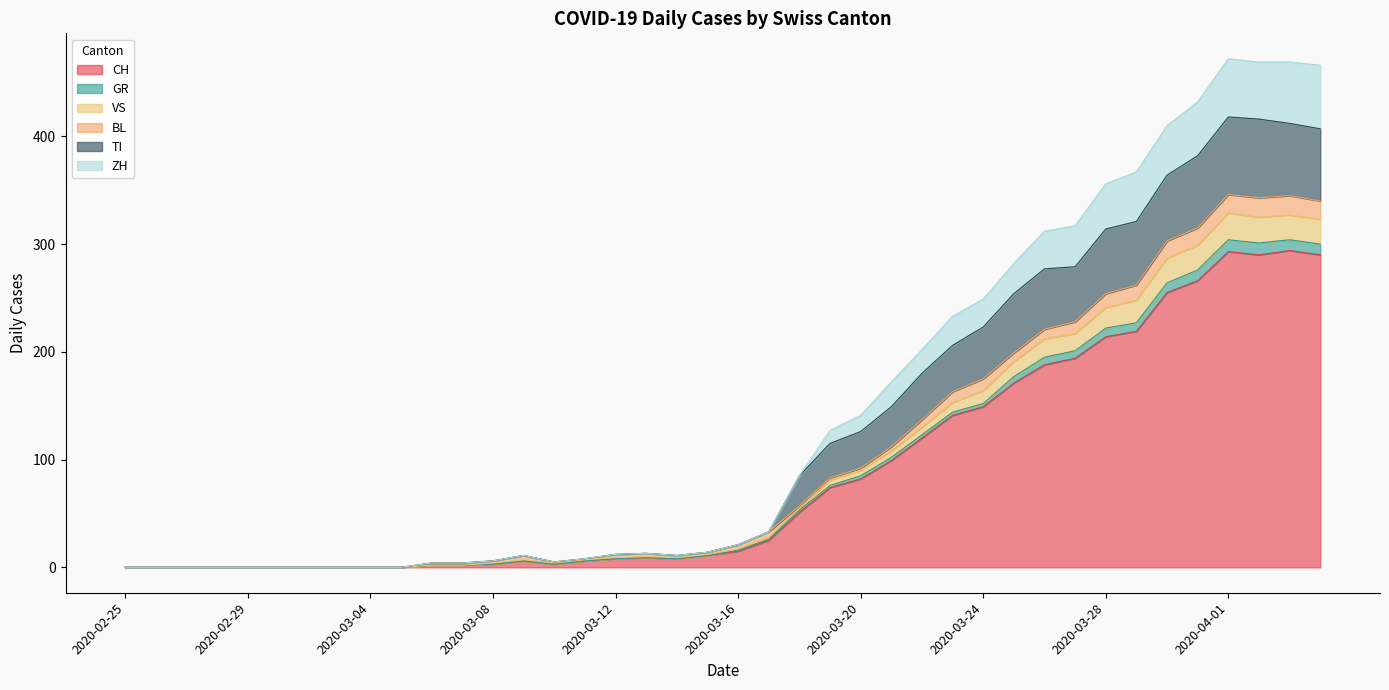

What is the difference between the CH values at 2020-03-31 and 2020-03-23?

125